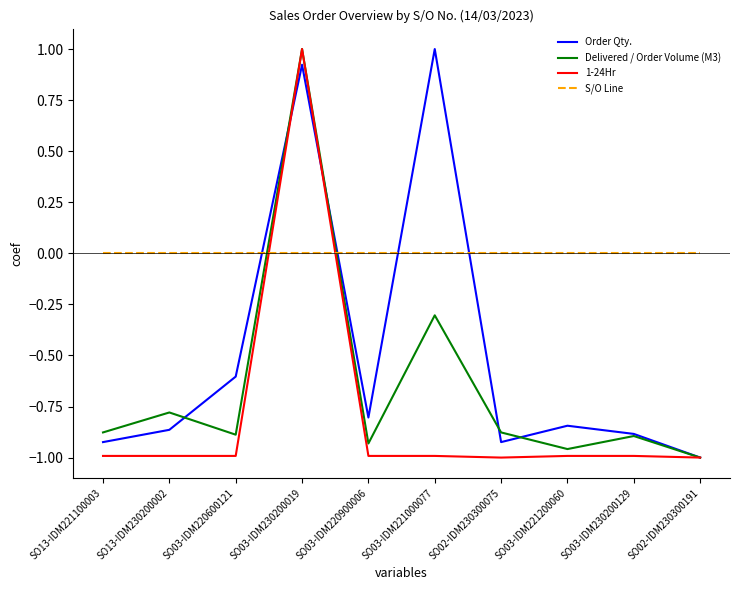

The Order Qty. series shows -1.4 at SO03-IDM221200060. True or false?

False